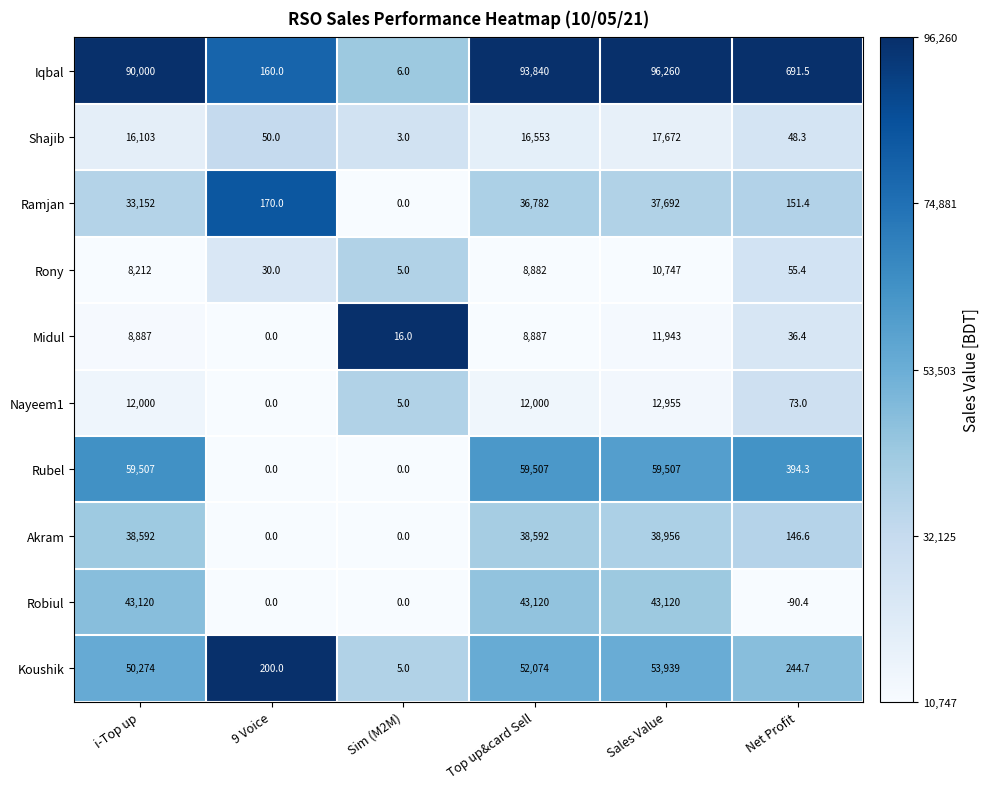

Which series has the largest range (max minus min)?

Iqbal